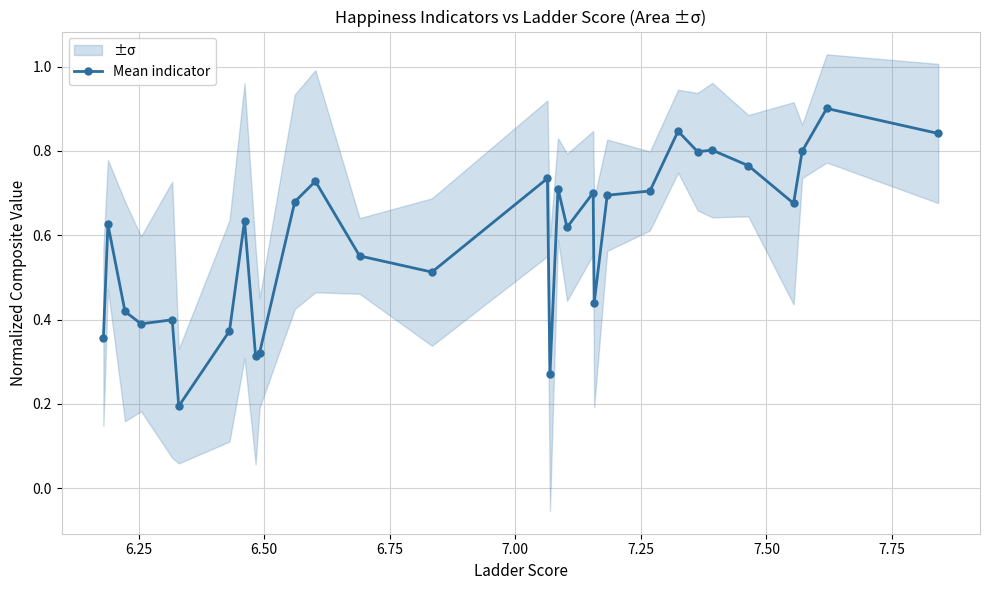

Reading left to right, what are all the values shown in this chart?

0.4	0.6	0.4	0.4	0.4	0.2	0.4	0.6	0.3	0.3	0.7	0.7	0.6	0.5	0.7	0.3	0.7	0.6	0.7	0.4	0.7	0.7	0.8	0.8	0.8	0.8	0.7	0.8	0.9	0.8